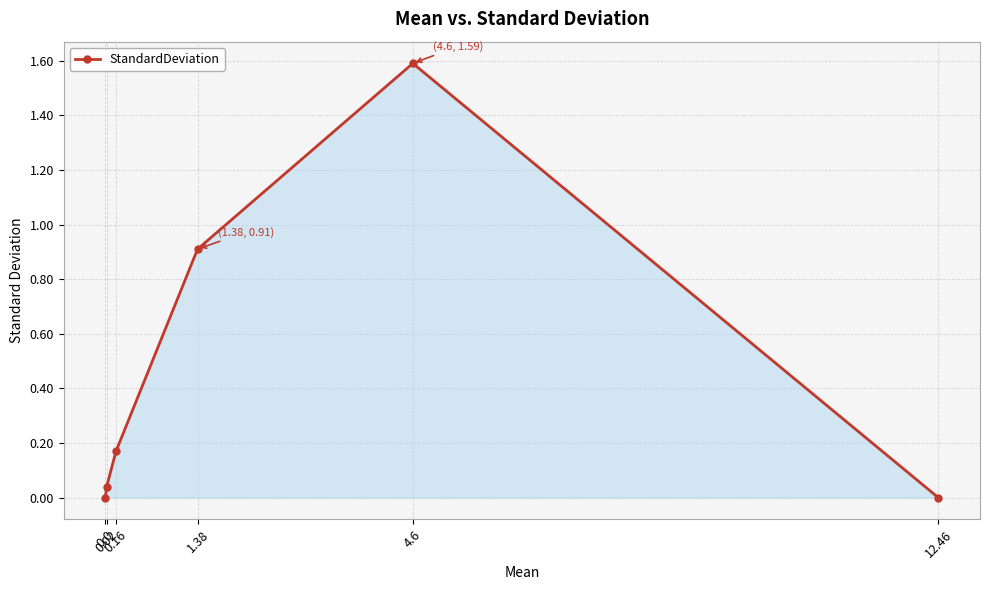

True or false: the data has more than 1 interior local peaks.

False